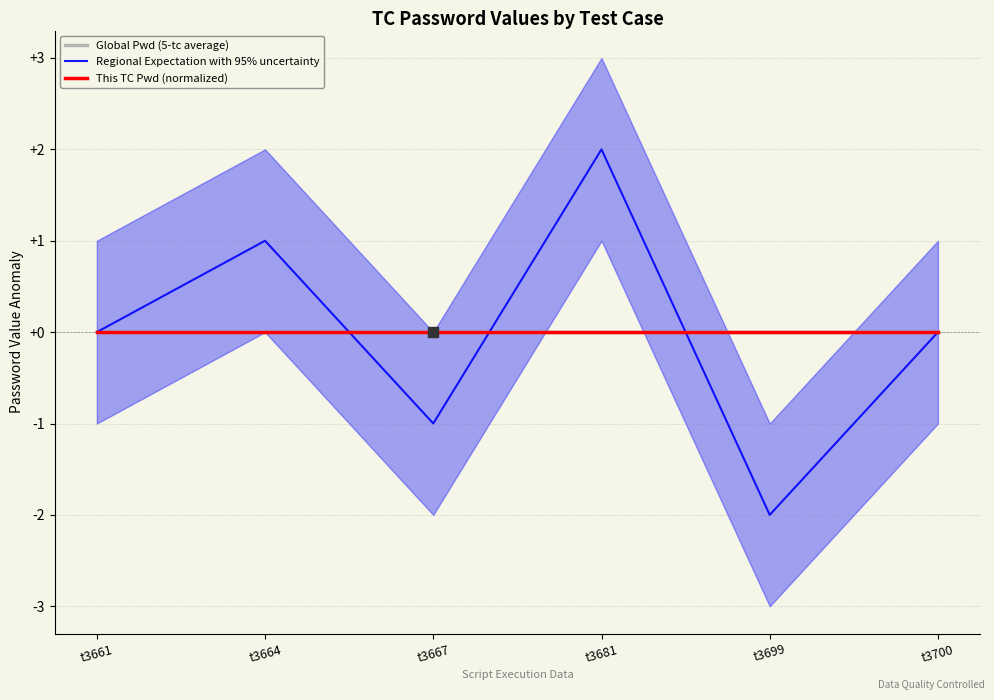

What are all the series names shown in the legend?

Global Pwd (5-tc average), Regional Expectation with 95% uncertainty, This TC Pwd (normalized)